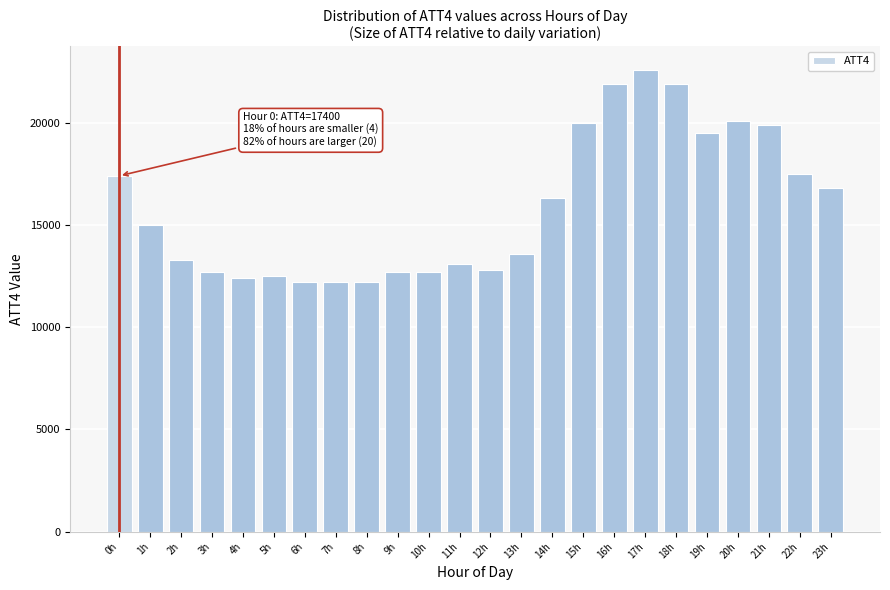

Reading left to right, transcribe all the data shown in this chart.

0h=17400	1h=15000	2h=13300	3h=12700	4h=12400	5h=12500	6h=12200	7h=12200	8h=12200	9h=12700	10h=12700	11h=13100	12h=12800	13h=13600	14h=16300	15h=20000	16h=21900	17h=22600	18h=21900	19h=19500	20h=20100	21h=19900	22h=17500	23h=16800